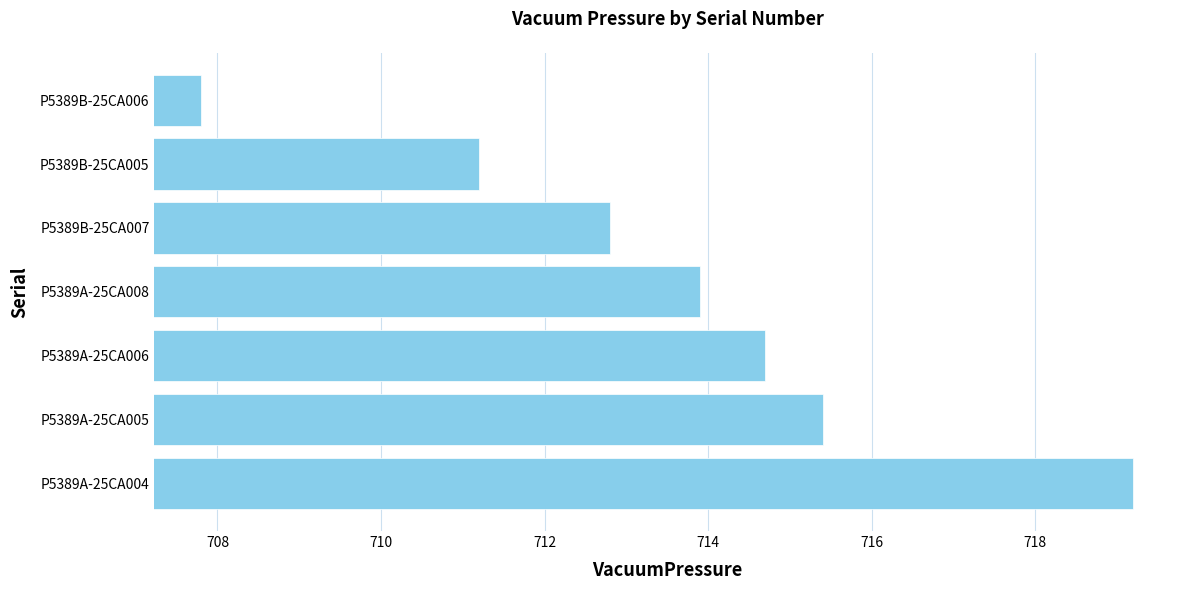

Rank the categories by value from highest to lowest.

P5389A-25CA004, P5389A-25CA005, P5389A-25CA006, P5389A-25CA008, P5389B-25CA007, P5389B-25CA005, P5389B-25CA006